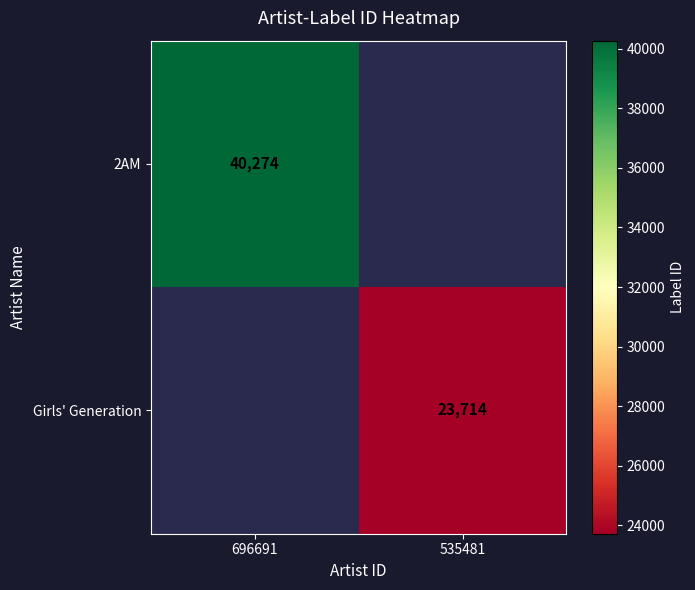

Is the value of Girls' Generation at 535481 greater than the value of 2AM at 696691?

No